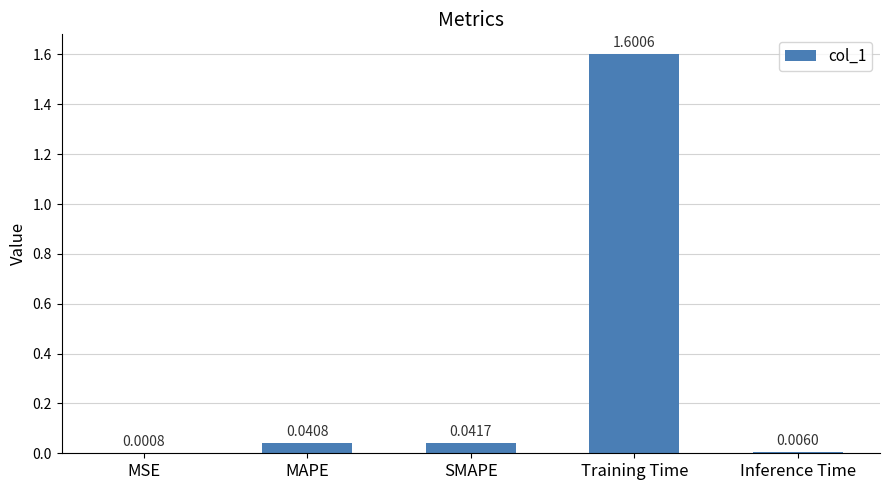

Which category has the highest value across all series?

Training Time